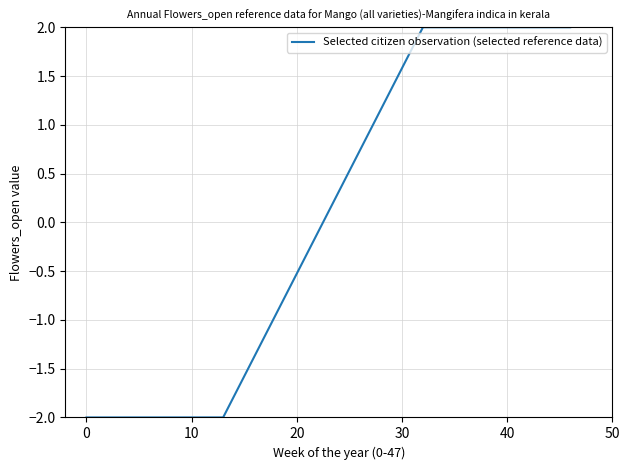

What is the smallest value displayed?

-2.0